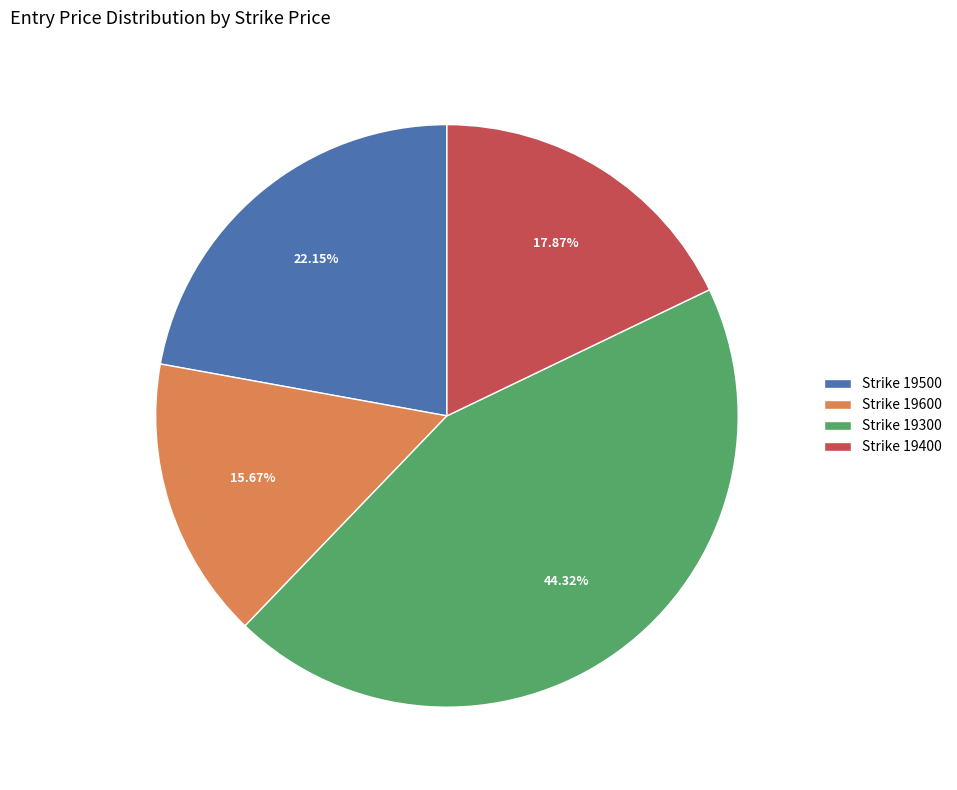

Does Strike 19600 account for over 50% of the chart?

No